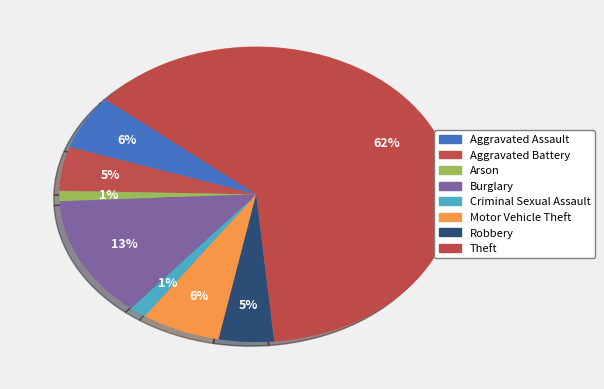

To the nearest percent, what is the combined percentage of Robbery and Burglary?

18%